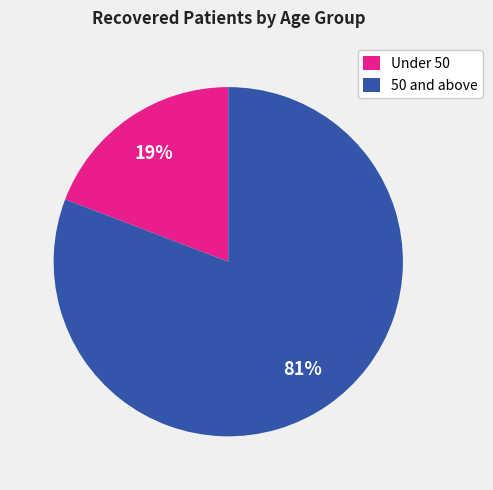

To the nearest percent, what portion does 50 and above represent?

81%